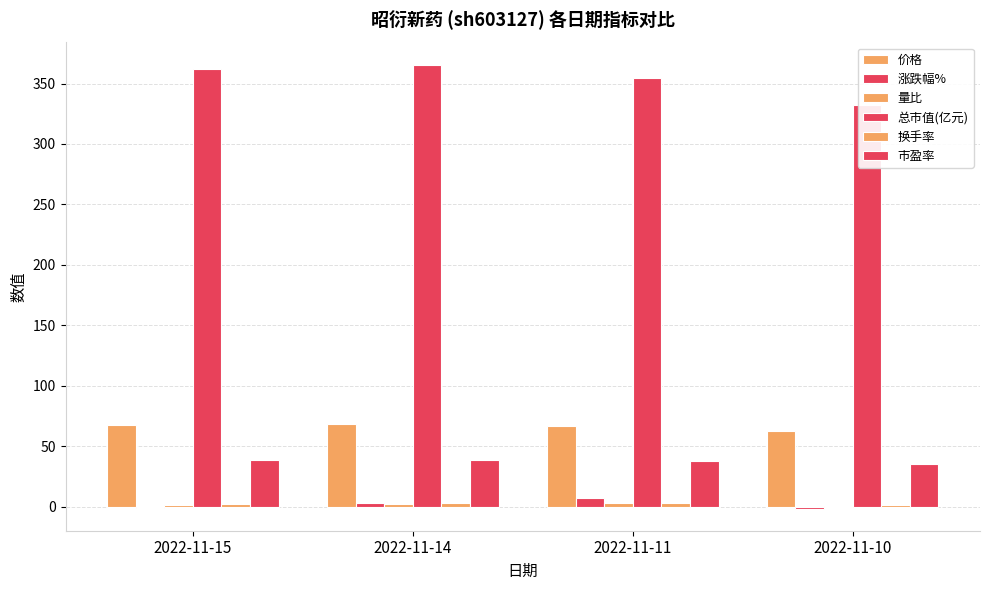

The 量比 series shows 2.5 at 2022-11-11. True or false?

True